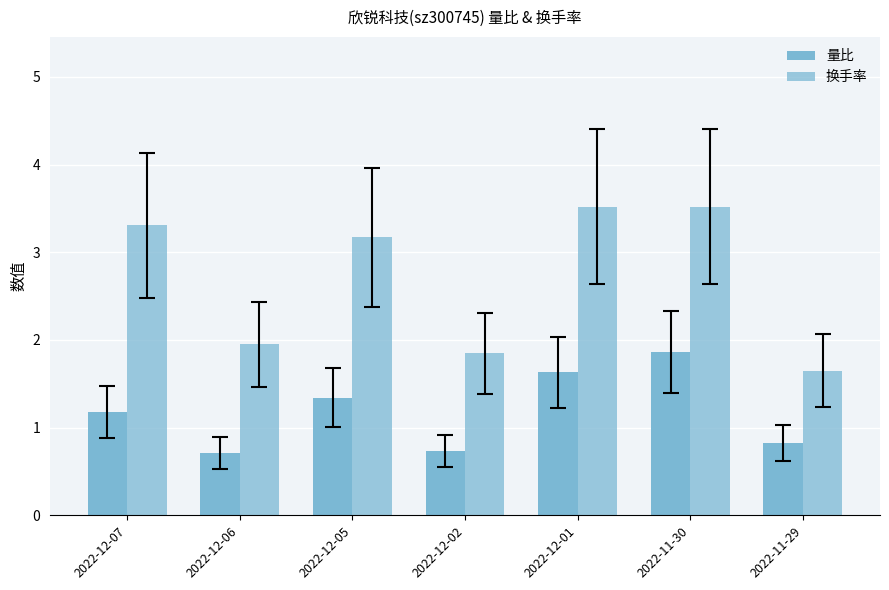

Where does the 量比 series first go above 1?

2022-12-07